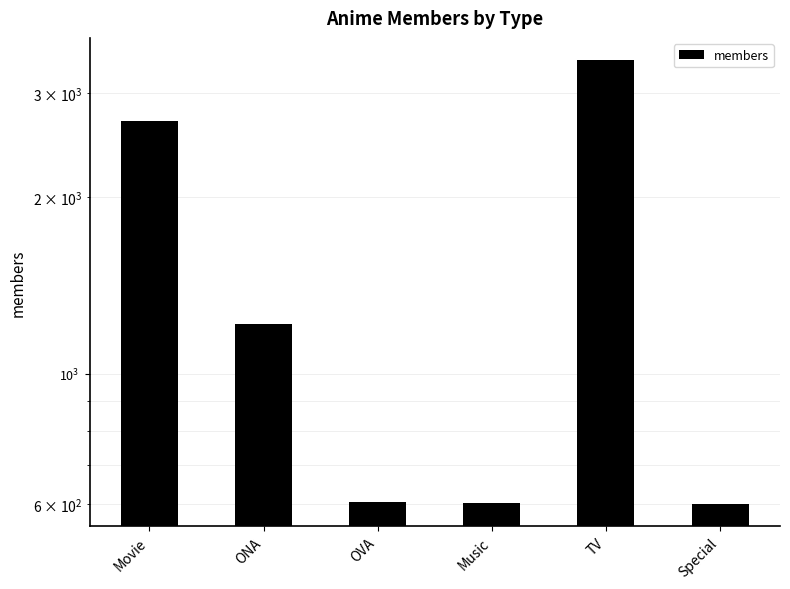

Is it true that the value at OVA is 606?

True